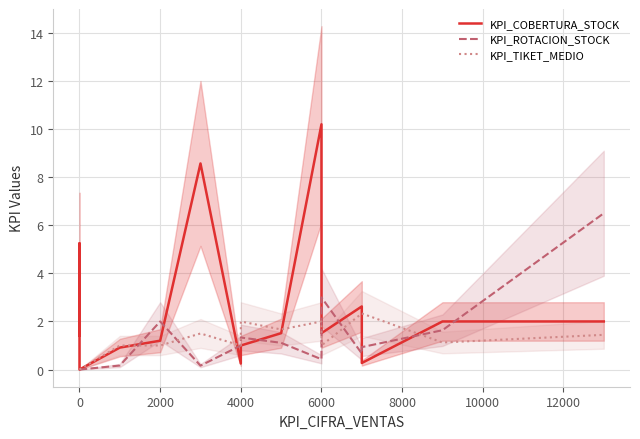

What is the total value across all series at 0?

1.4